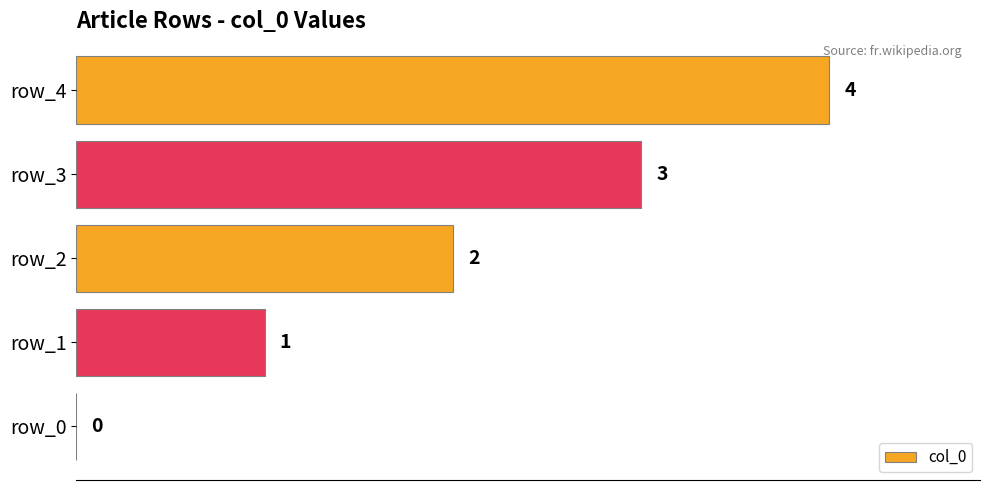

Count the number of data series in this chart.

1